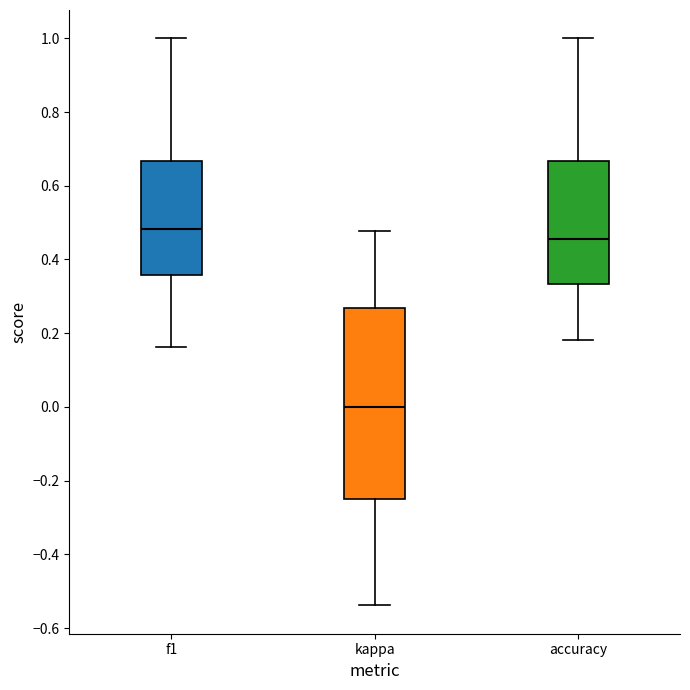

Reading left to right, transcribe this box plot: for each box, give where its median line is, the range the box spans, and where its two whiskers end, as read against the y-axis. The values are not printed on the chart, so give them approximately, as read against the axis.

f1: median 0.48, box 0.36 to 0.66, whiskers 0.16 to 1.00
kappa: median 0.00, box -0.24 to 0.26, whiskers -0.54 to 0.48
accuracy: median 0.46, box 0.34 to 0.66, whiskers 0.18 to 1.00